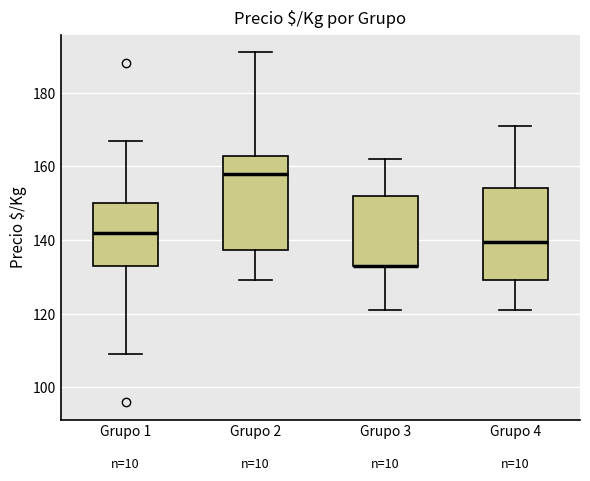

Reading left to right, read every box against the y-axis: the position of its median line, the range the box covers, and the ends of its whiskers. The values are not printed on the chart, so give them approximately, as read against the axis.

Grupo 1: median 142, box 134 to 150, whiskers 110 to 168
Grupo 2: median 158, box 138 to 162, whiskers 130 to 192
Grupo 3: median 134 (drawn on the box's lower edge), box 134 to 152, whiskers 122 to 162
Grupo 4: median 140, box 130 to 154, whiskers 122 to 172